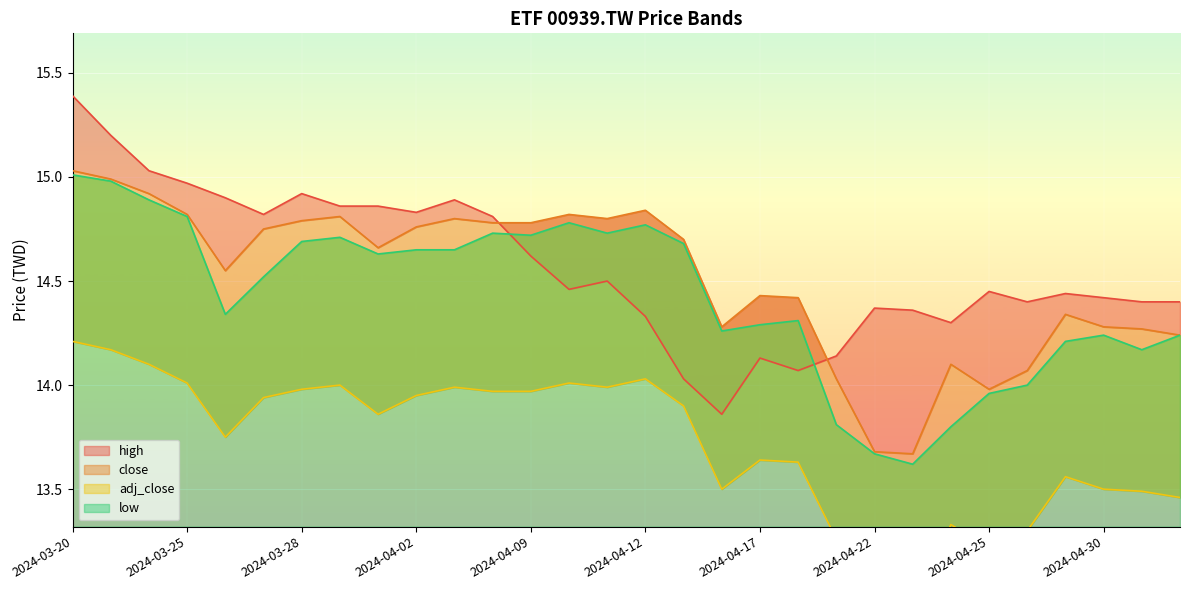

What is the total value across all series at 2024-04-11?

58.0